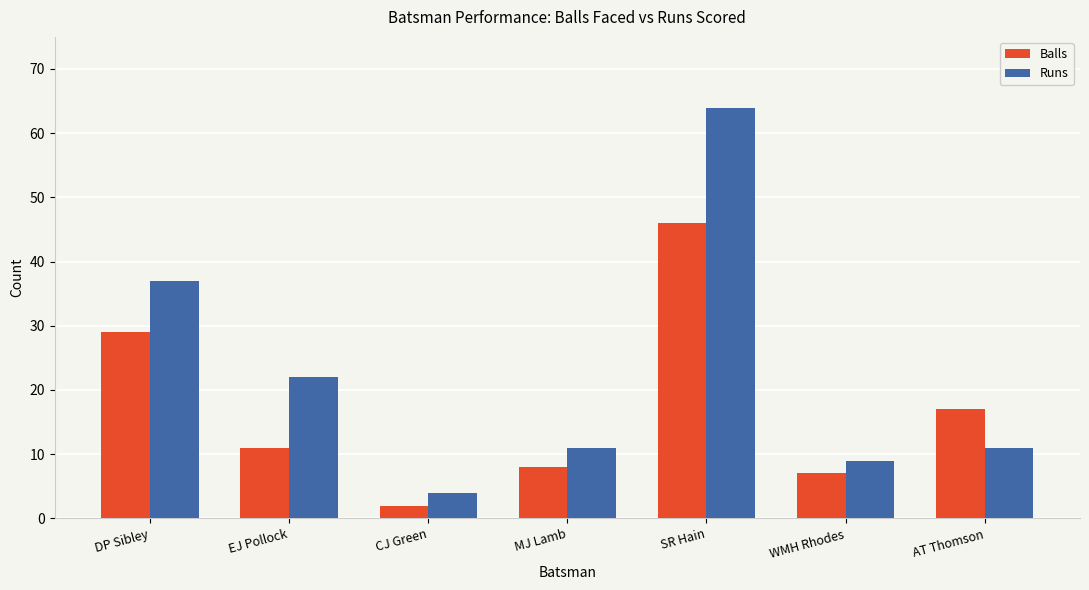

Which series has the largest total across all categories?

Runs